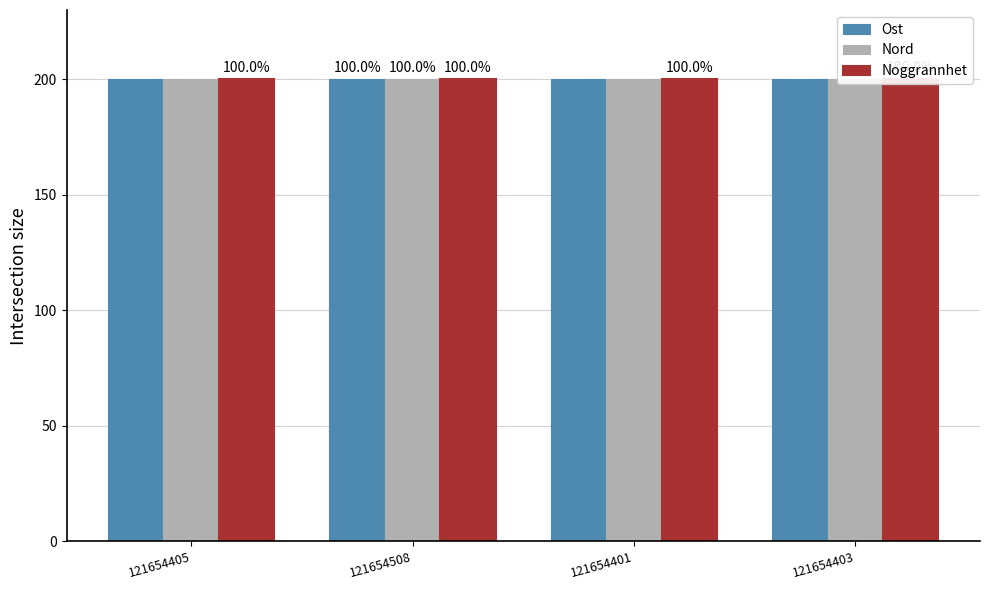

At 121654508, list the series in order from smallest to largest.

Ost, Nord, Noggrannhet